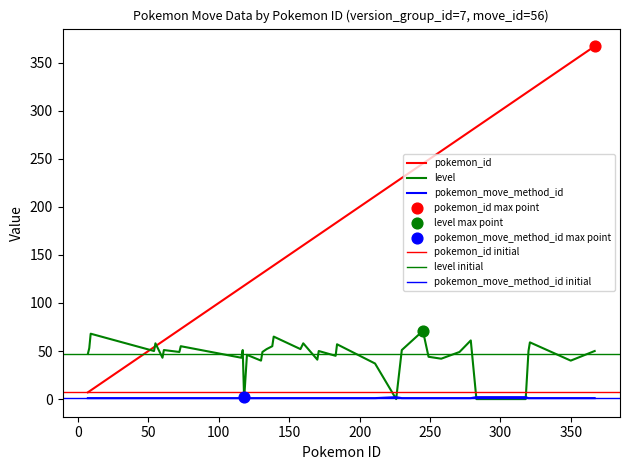

At how many categories does at least one series exceed 134?

23